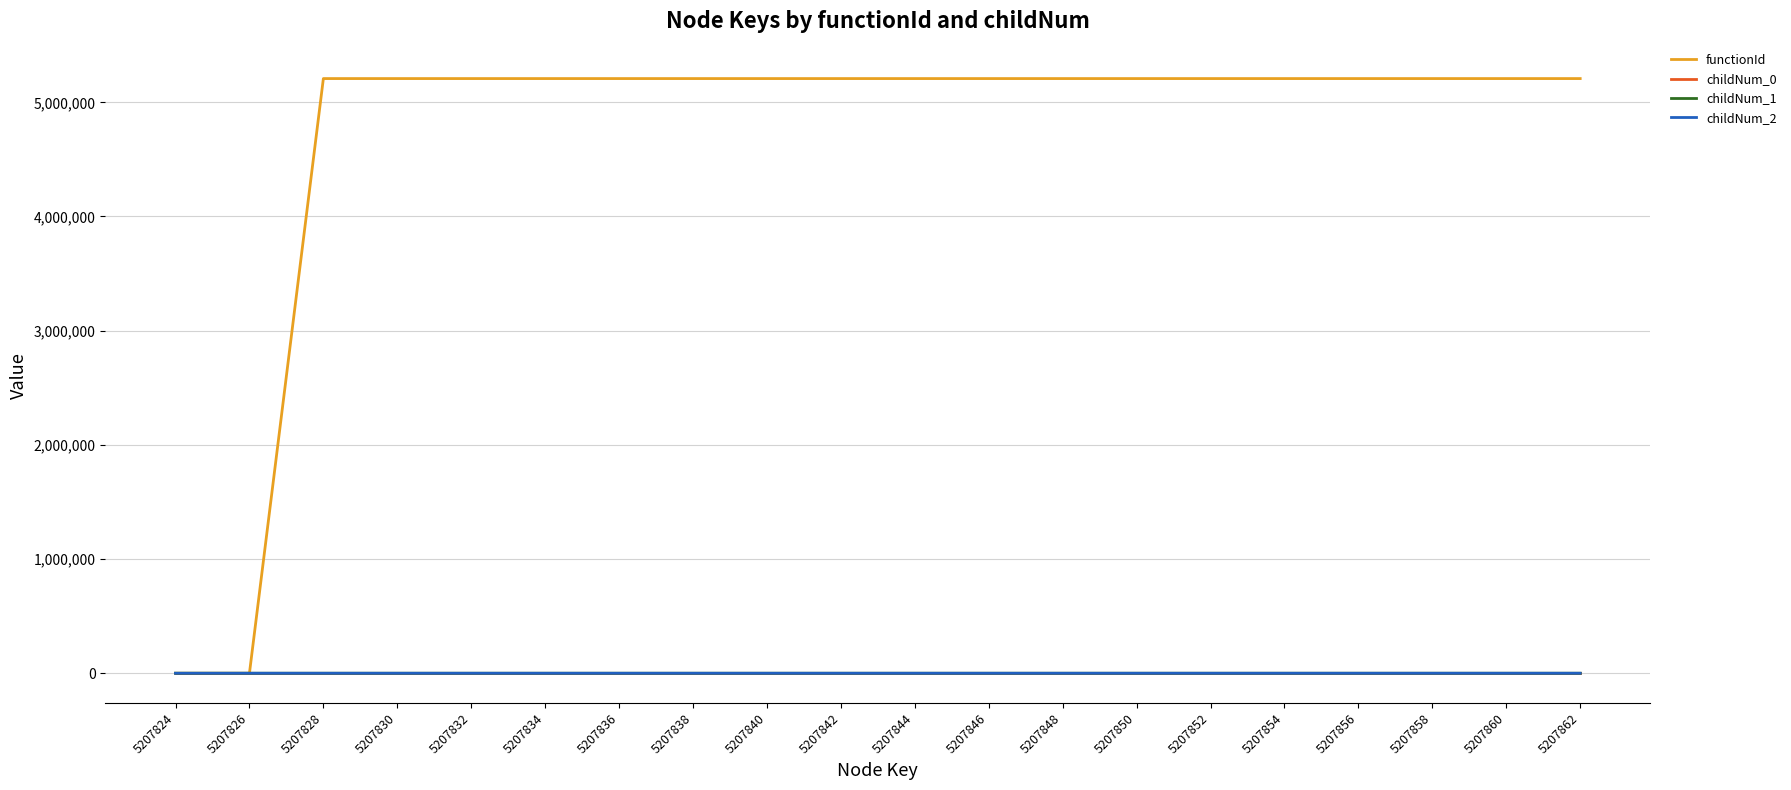

Is the value of childNum_2 at 5207858 greater than the value of functionId at 5207862?

No